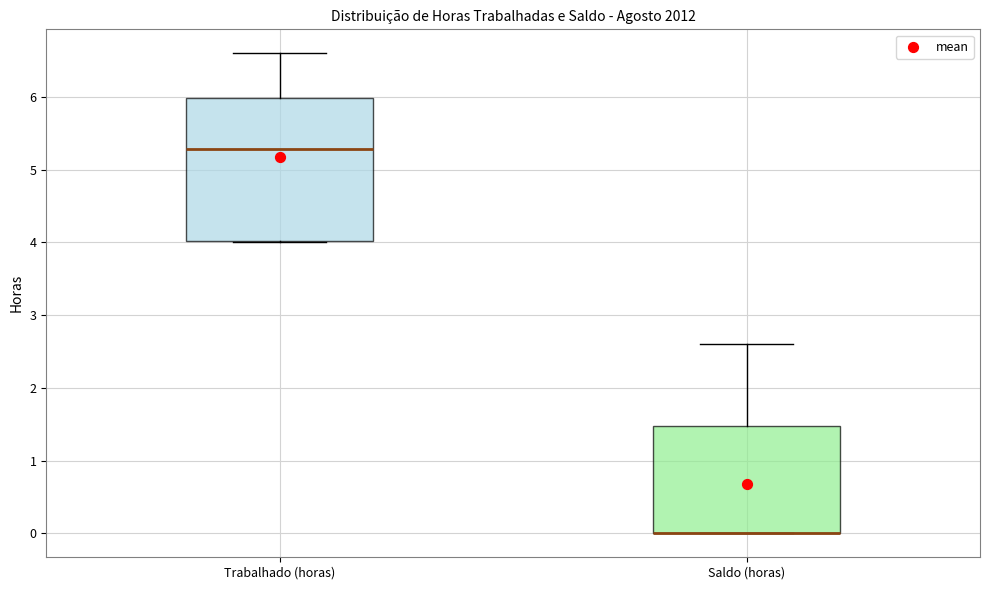

Comparing the boxes themselves (not the whiskers), which one is the tallest?

Trabalhado (horas)